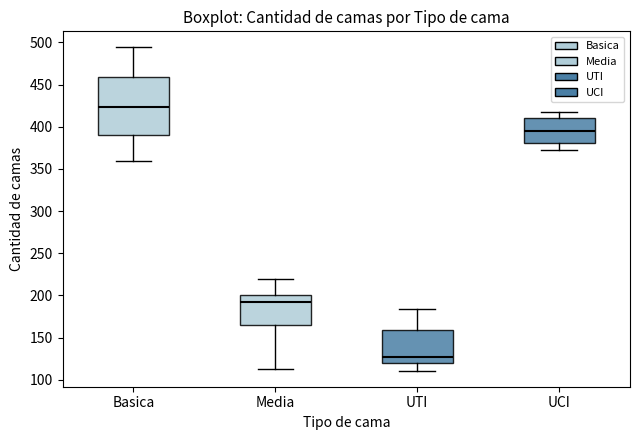

Reading left to right, transcribe this box plot: for each box, give where its median line is, the range the box spans, and where its two whiskers end, as read against the y-axis. The values are not printed on the chart, so give them approximately, as read against the axis.

Basica: median 425, box 390 to 460, whiskers 360 to 495
Media: median 195, box 165 to 200, whiskers 115 to 220
UTI: median 125, box 120 to 160, whiskers 110 to 185
UCI: median 395, box 380 to 410, whiskers 375 to 420